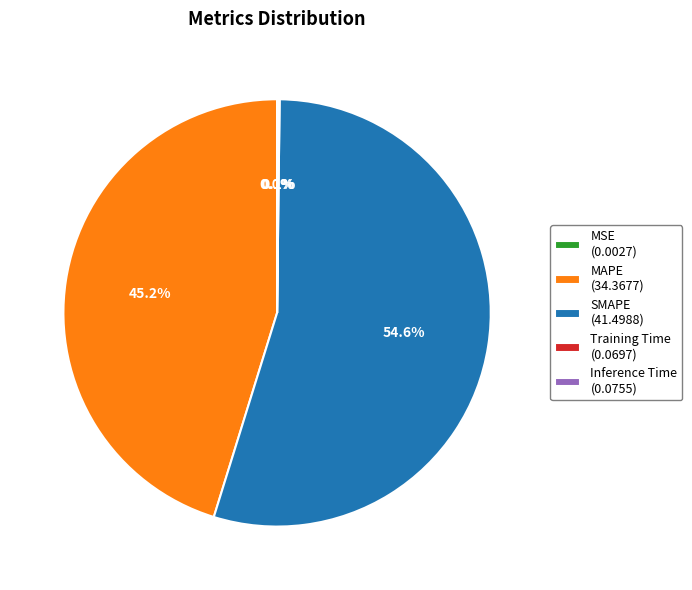

Combined, what portion of the pie is SMAPE (41.4988) and MAPE (34.3677)?

99.8%